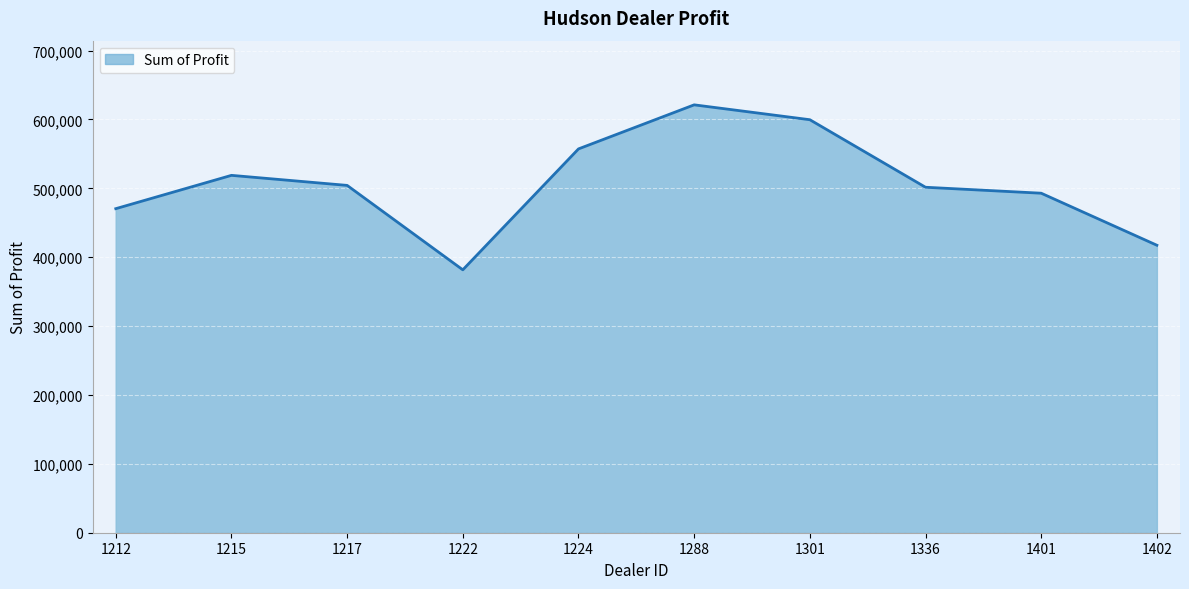

Between 1288 and 1215, which is larger?

1288